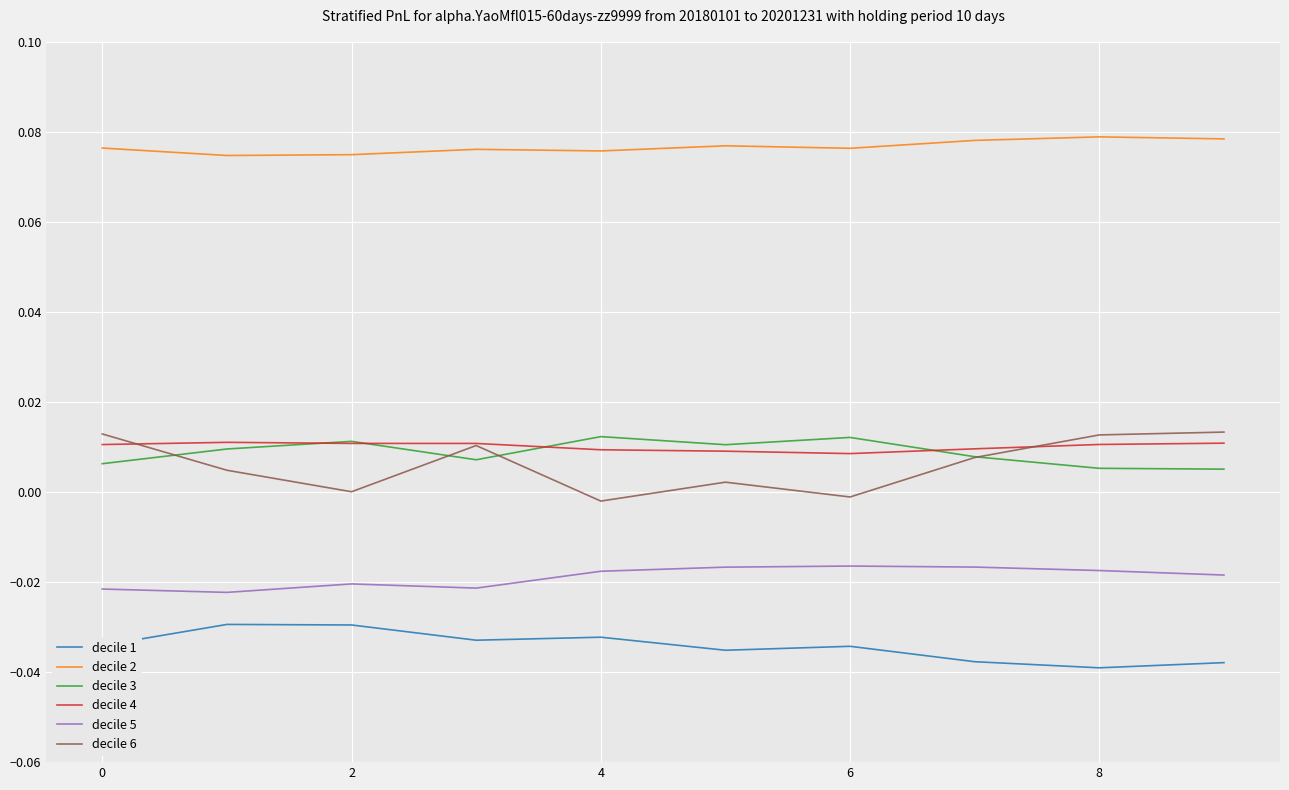

How many decile 2 values are between 0 and 1?

10